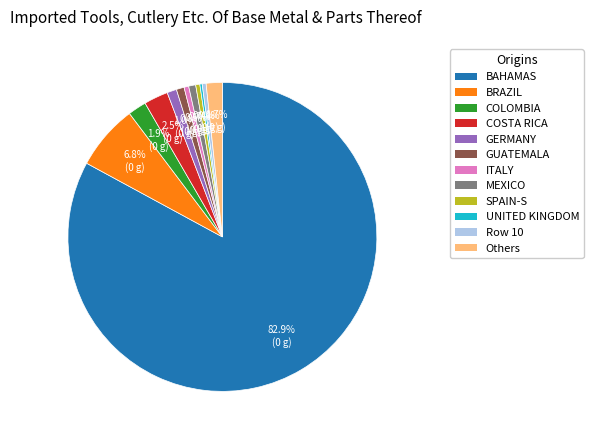

Is there a majority slice in this chart?

Yes